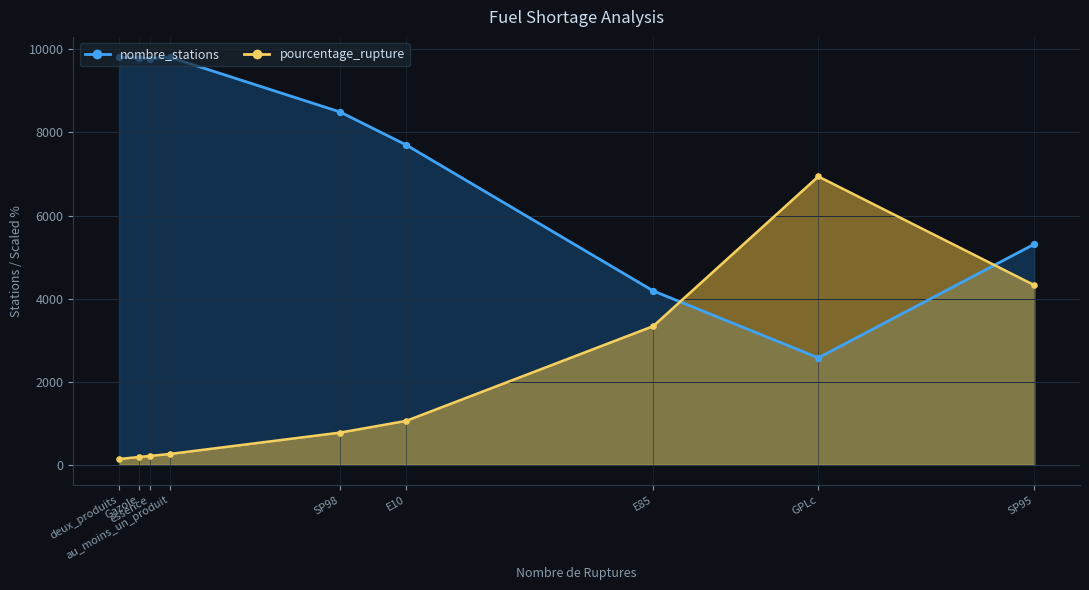

Which series has the largest Y range (max minus min)?

nombre_stations